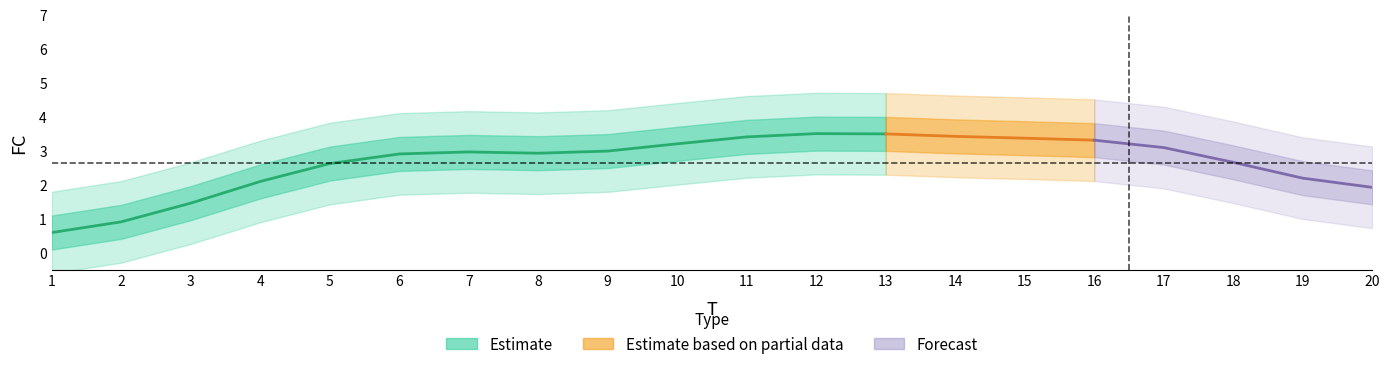

Where does the data first go above 3?

5